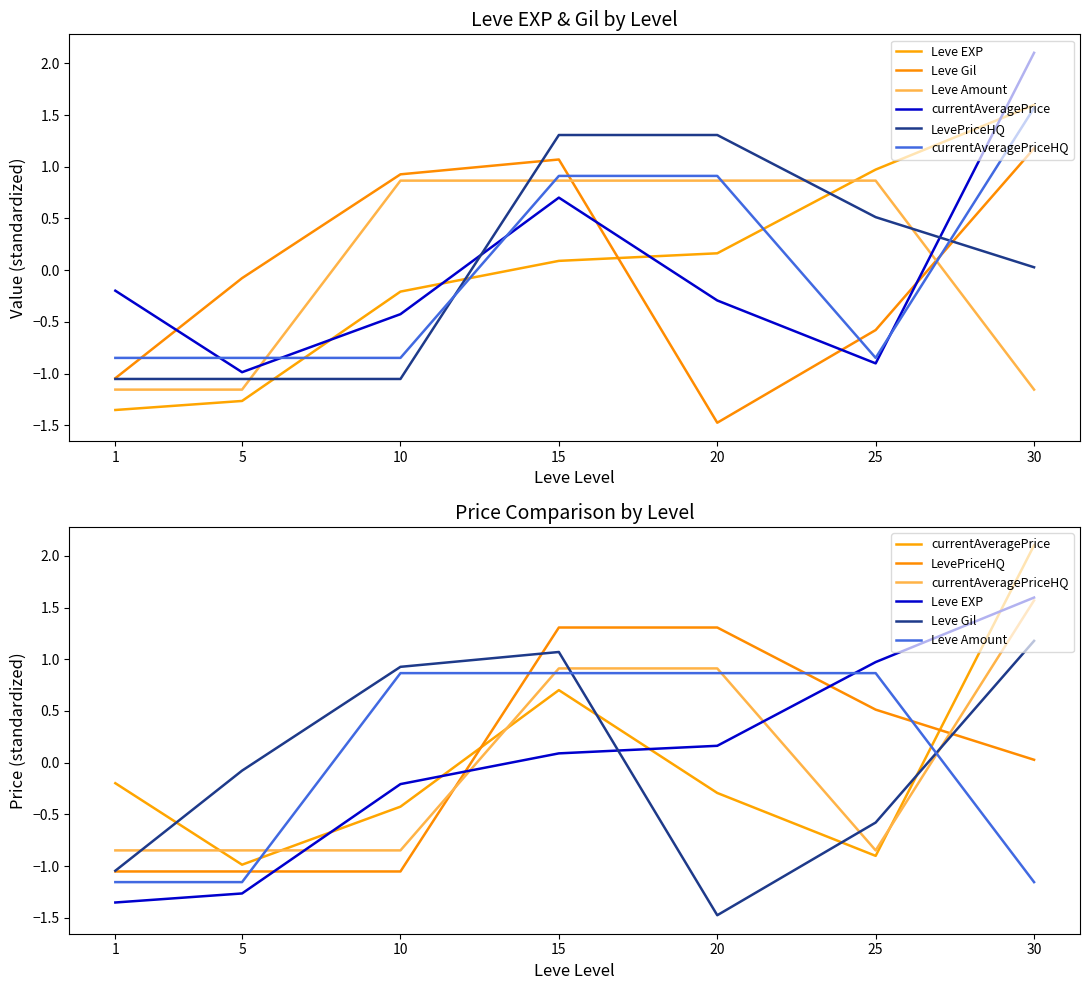

Which series changed the most between 1 and 25?

Leve EXP